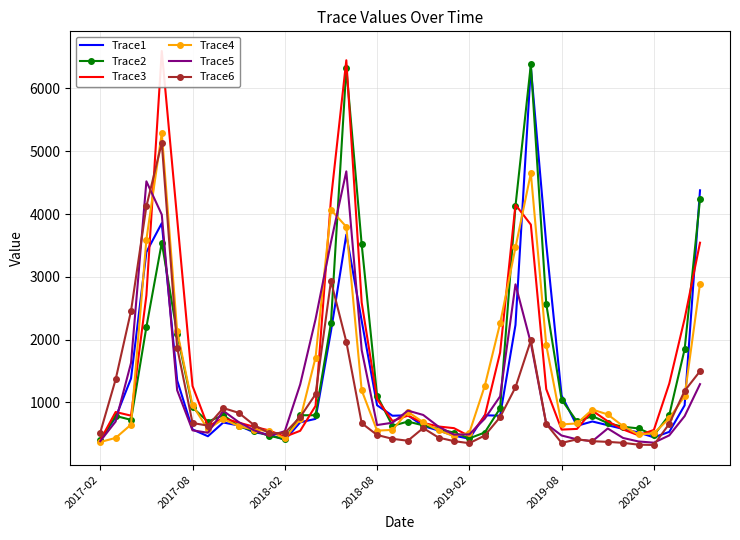

Which has a higher value, 8 or 17?

17